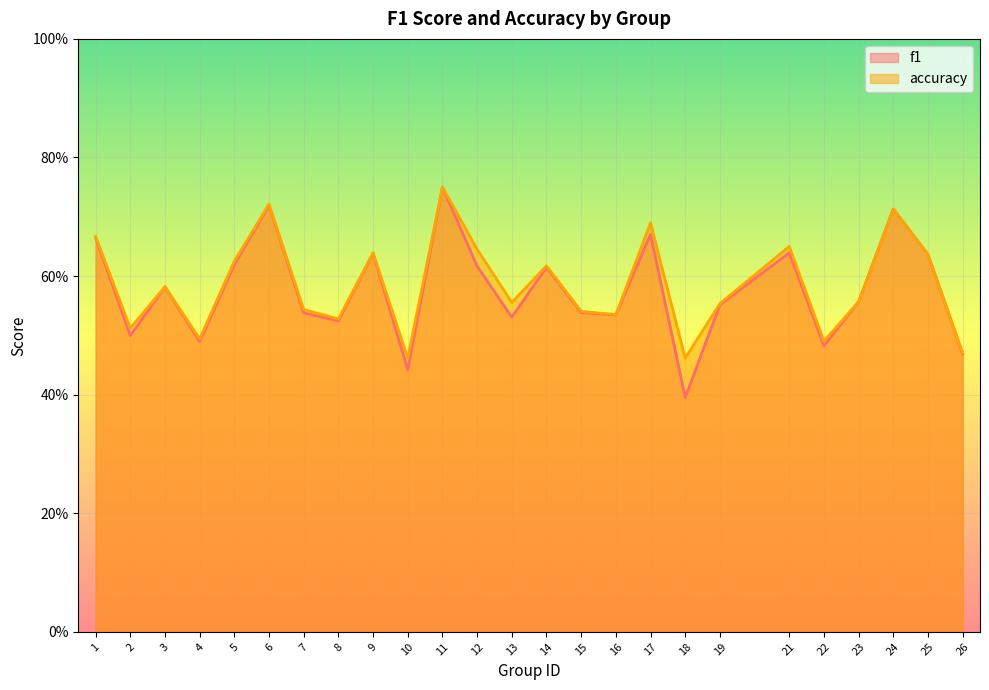

At which label does f1 reach its peak?

11